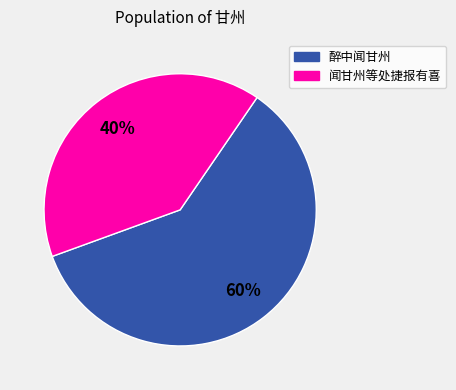

Rank the categories by value from lowest to highest.

闻甘州等处捷报有喜, 醉中闻甘州